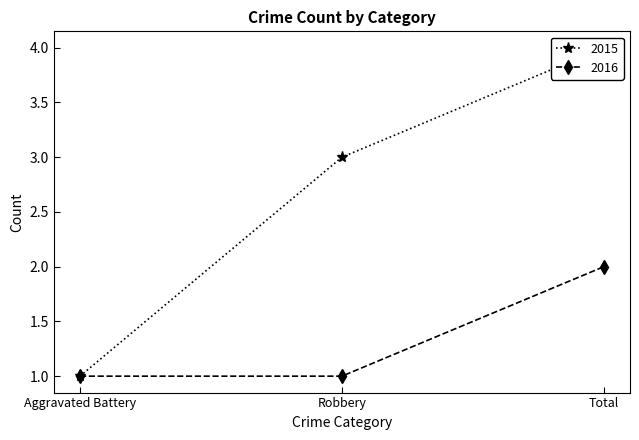

Reading right to left, what are all the values shown in this chart?

2015: Total=4	Robbery=3	Aggravated Battery=1
2016: Total=2	Robbery=1	Aggravated Battery=1